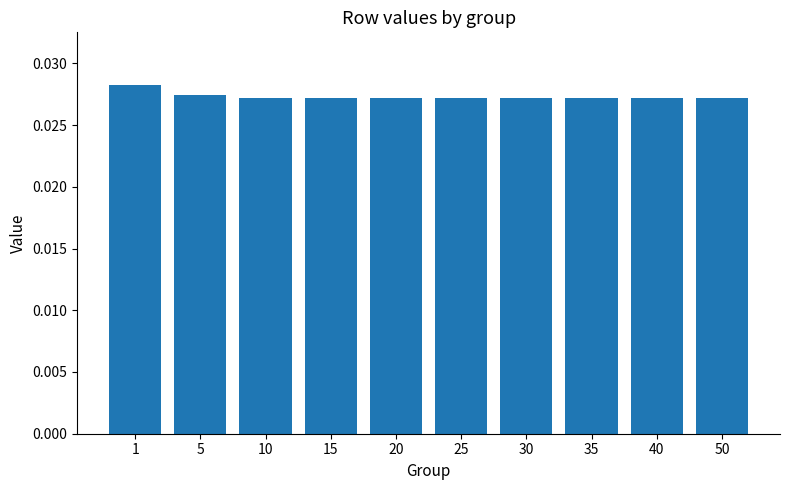

Which category has the highest value across all series?

1